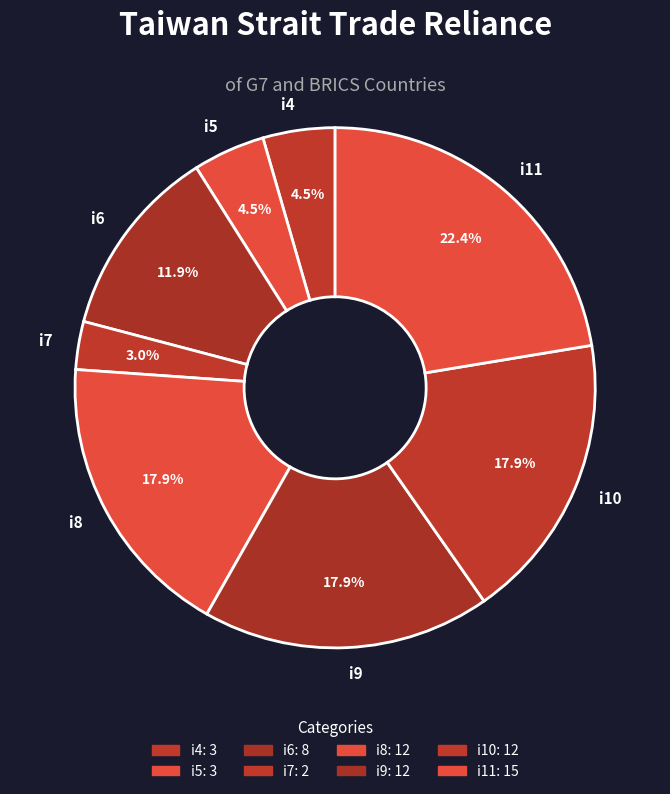

To the nearest percent, what portion does i8 represent?

18%